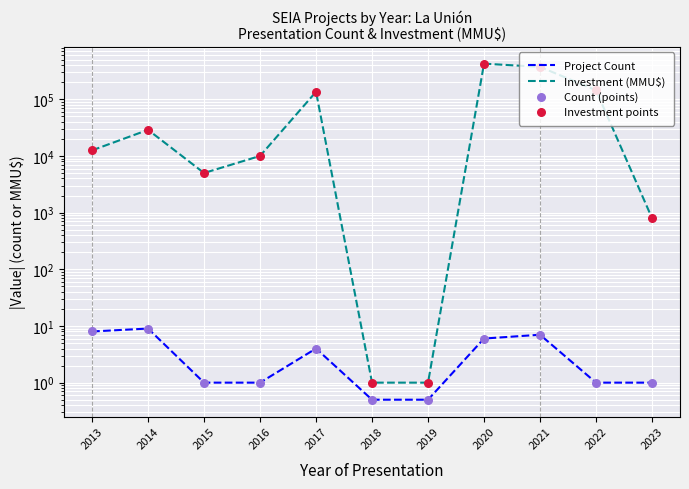

Which series contains the highest Y value?

Investment (MMU$)